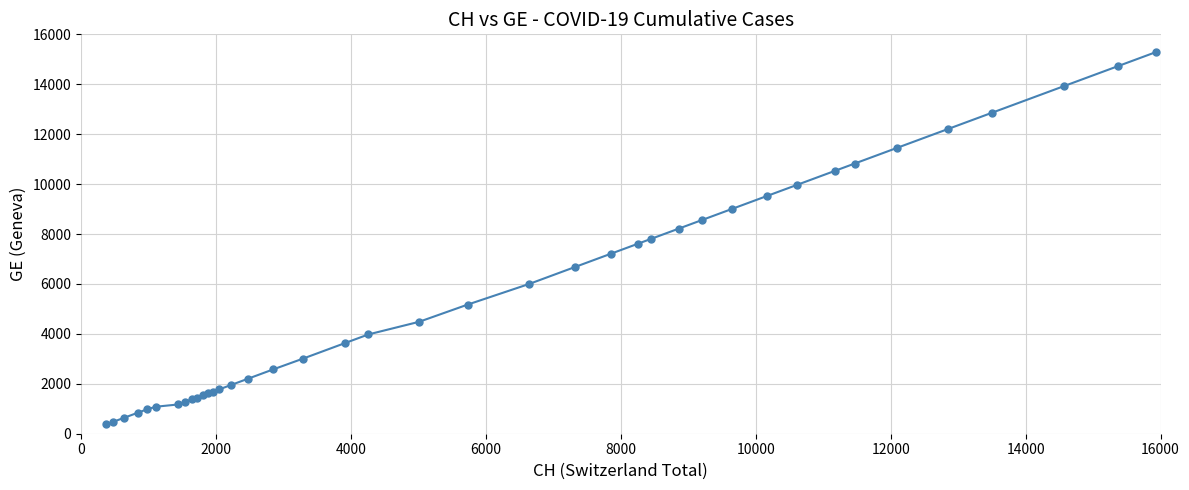

What is the difference between the second highest and second lowest values?

14254